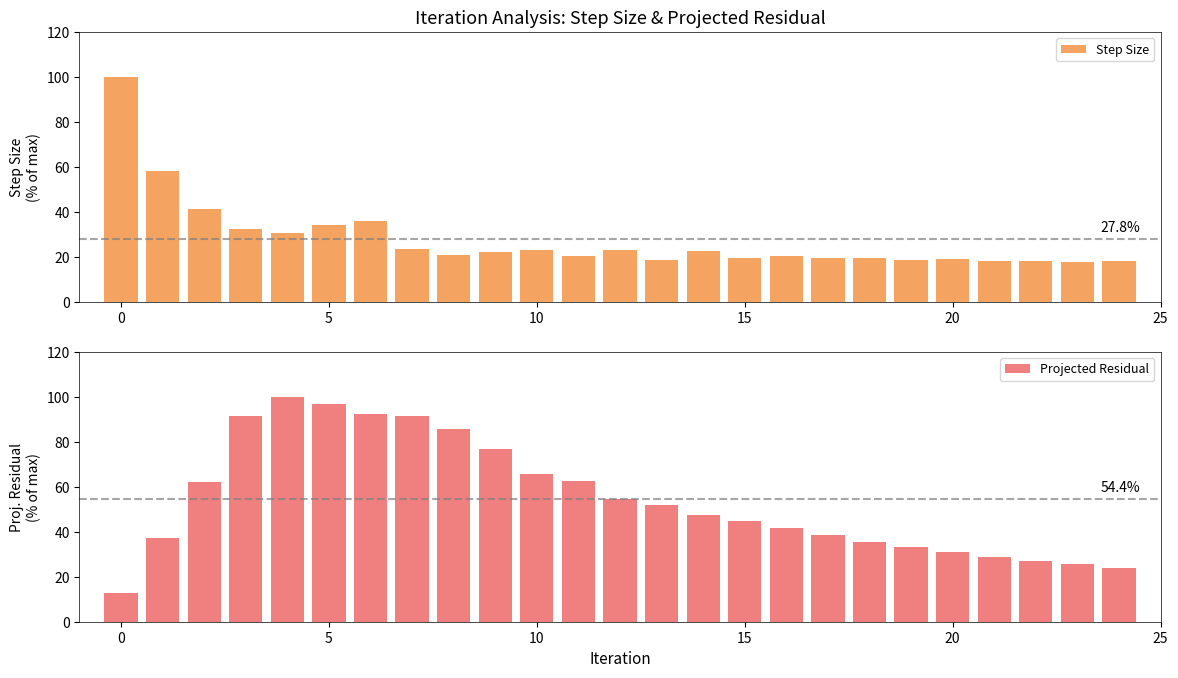

Count the number of data series in this chart.

2